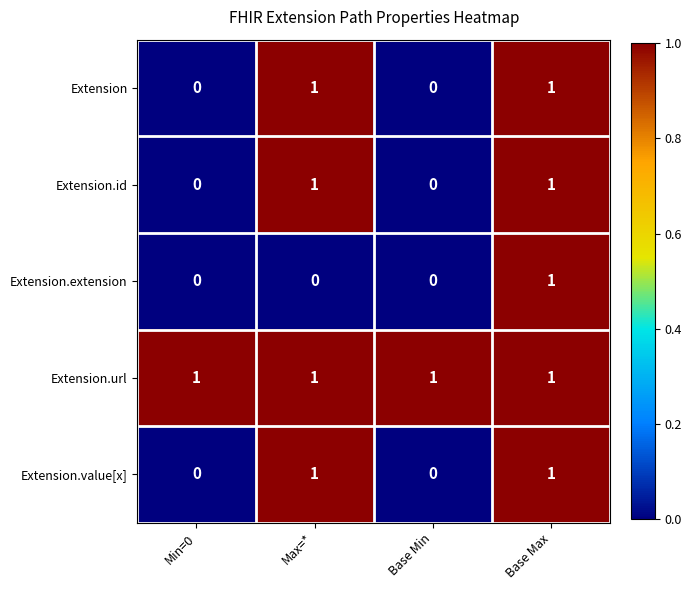

How many Extension.extension values are between 0 and 1?

4